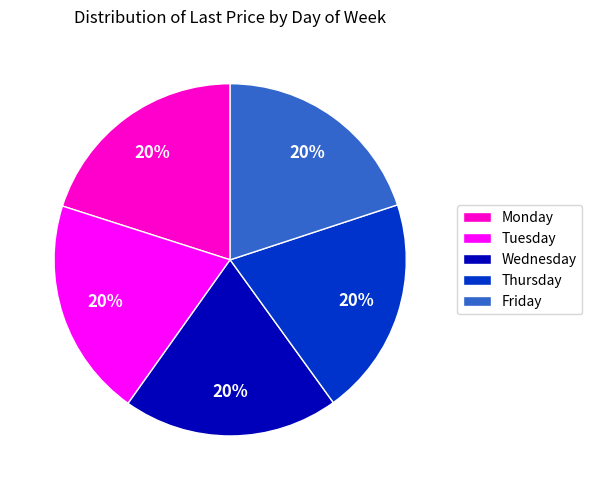

Does Thursday account for over 50% of the chart?

No